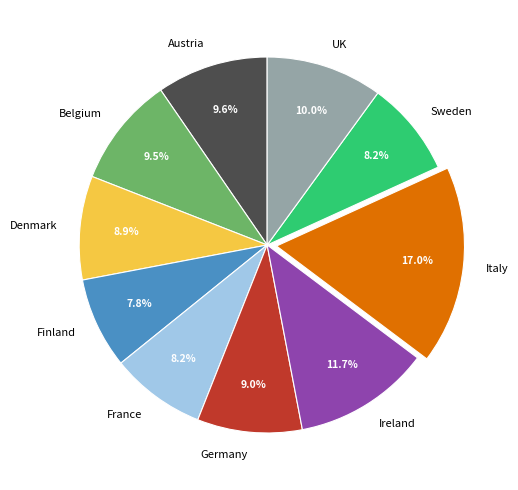

How many slices are in this pie chart?

10